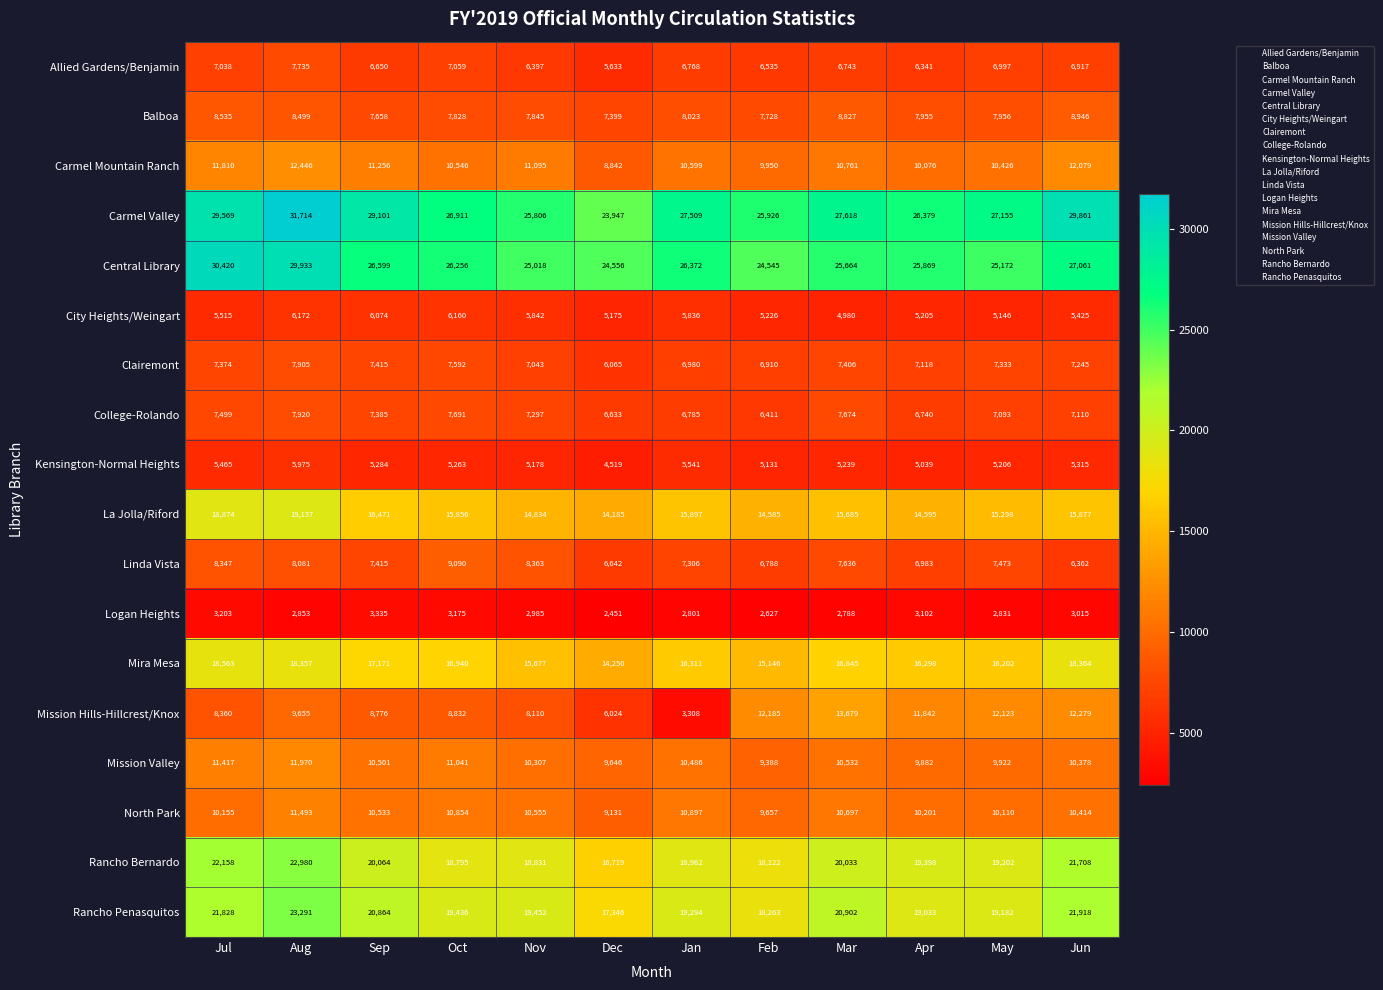

What is the sum of all Rancho Bernardo values?

236972